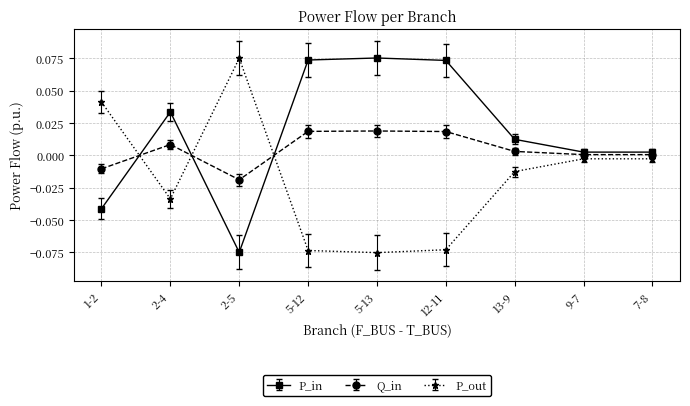

Where is the first local maximum for Q_in?

2-4